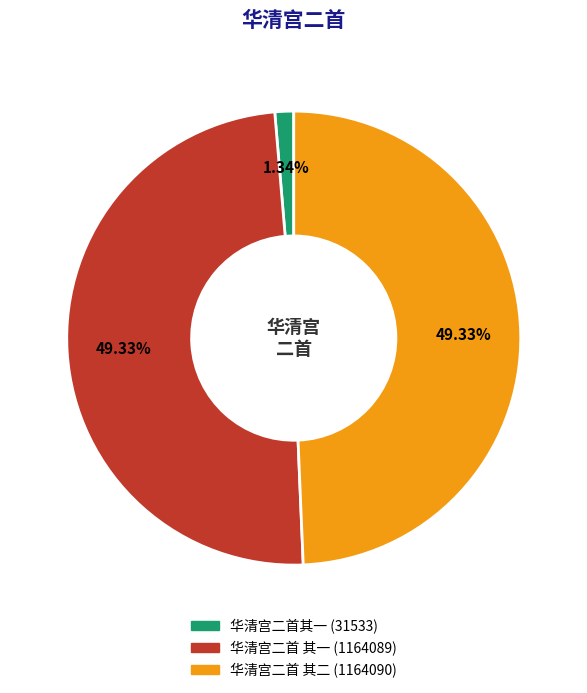

True or false: 华清宫二首其一 accounts for 16% of the total.

False